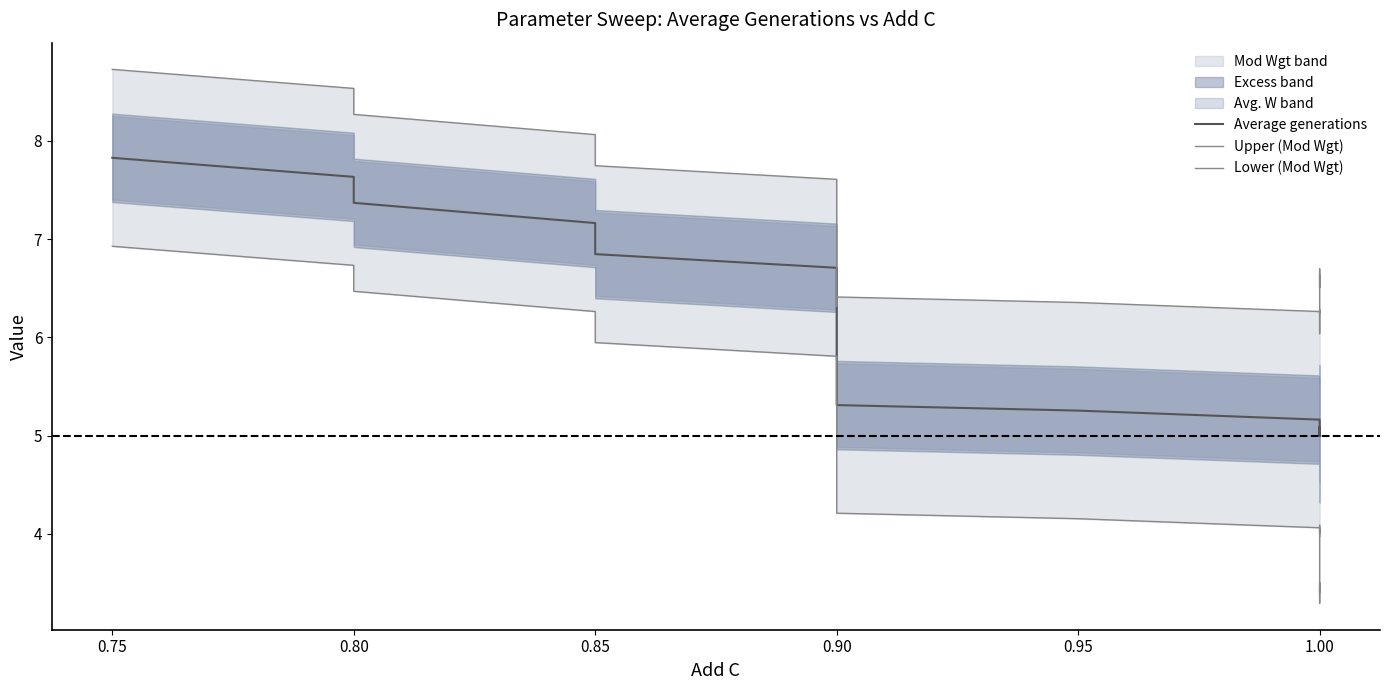

Which series has the widest spread of values?

Lower (Mod Wgt)